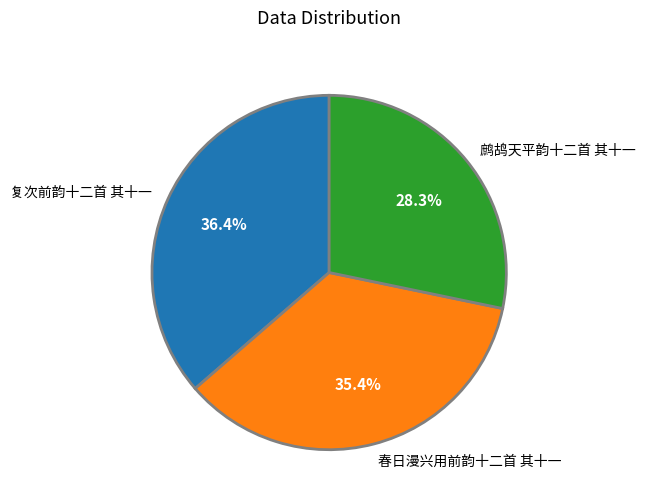

Count the number of slices in the pie.

3